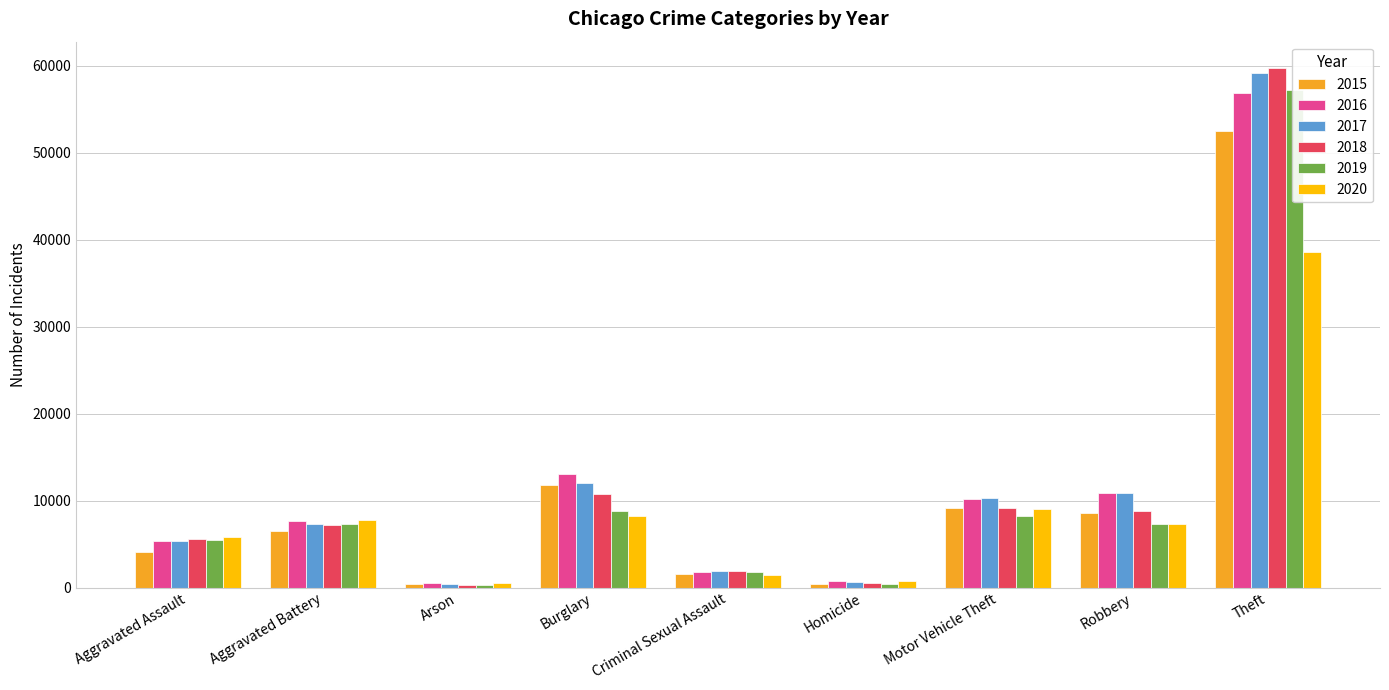

Reading right to left, what are all the values shown in this chart?

2015: 52479	8625	9181	465	1598	11846	419	6500	4139
2016: 56903	10908	10213	729	1756	13018	483	7601	5326
2017: 59227	10853	10343	636	1859	12056	423	7325	5398
2018: 59796	8859	9107	546	1901	10804	342	7186	5572
2019: 57200	7271	8237	467	1799	8842	337	7282	5417
2020: 38550	7310	9077	731	1401	8228	550	7822	5823